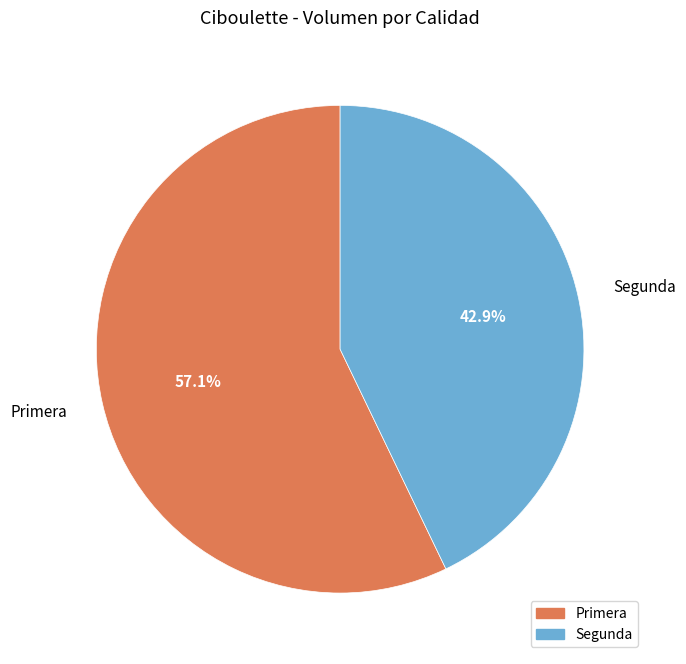

To the nearest percent, what is the average slice percentage?

50%